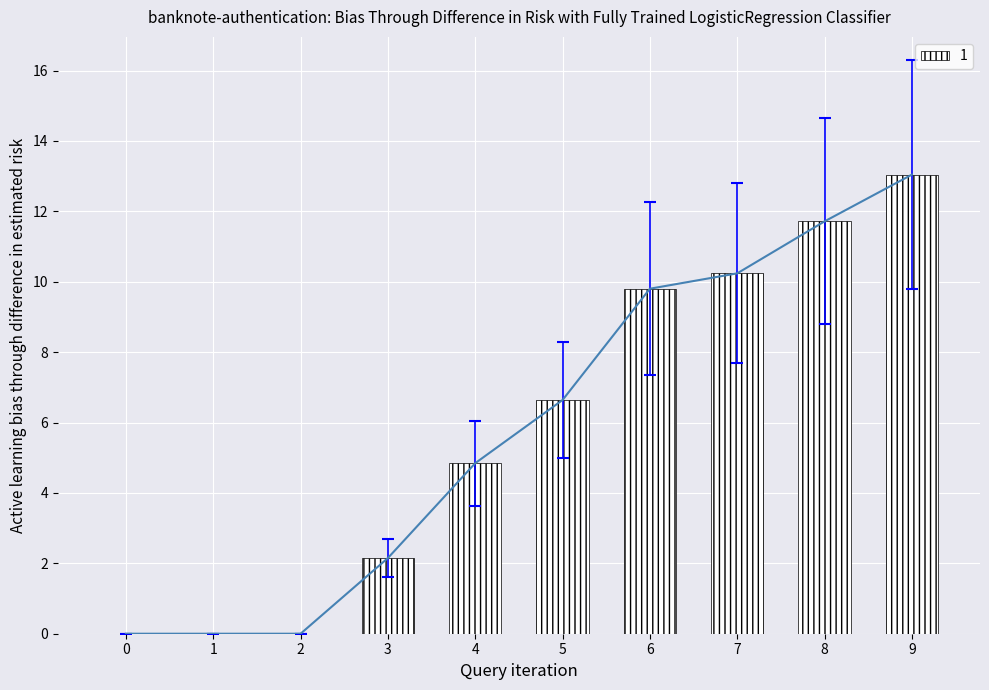

What is the sum of the values at 7 and 9?

17.5